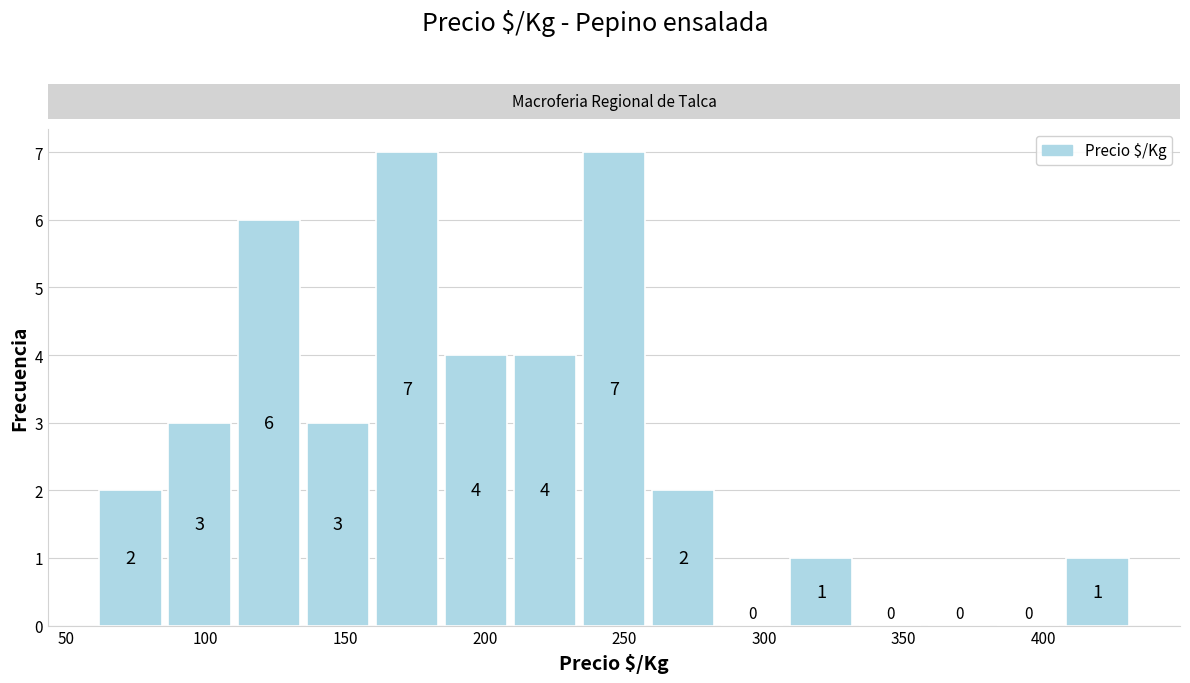

What is the height of the bar covering 235 to 260 on the x-axis? The bar edges are not printed on the chart, so give them approximately, as read against the axis.

7